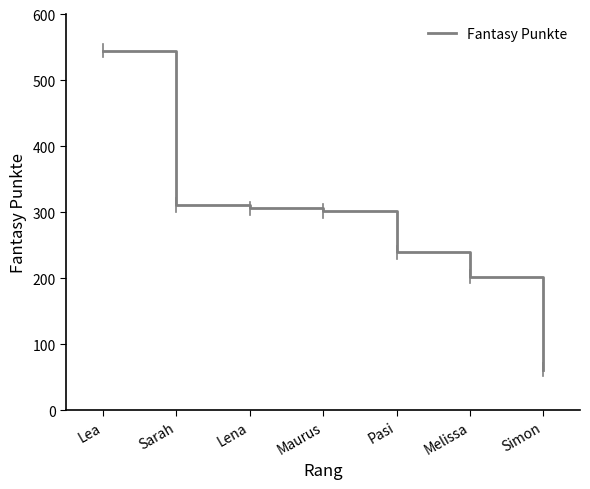

What is the approximate value at Simon, to the nearest 10?

60